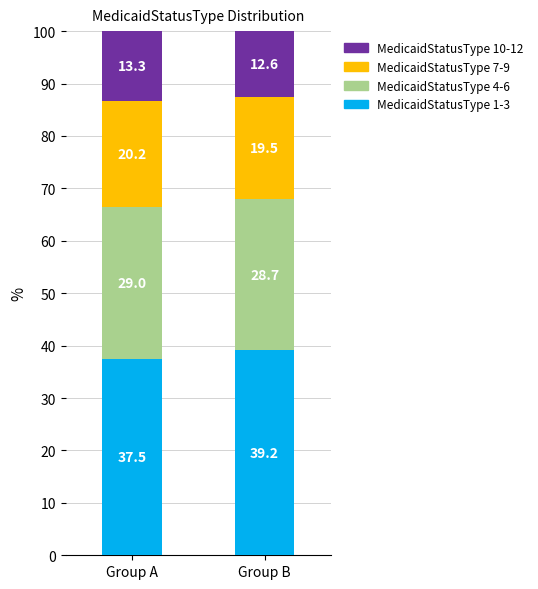

What is the sum of the MedicaidStatusType 1-3 values at Group A and Group B?

76.7